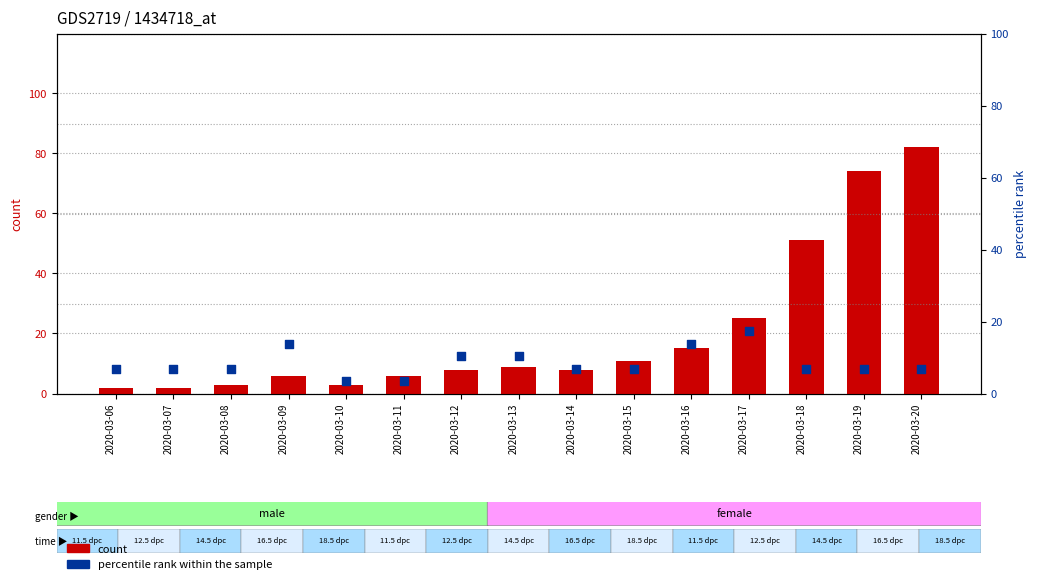

What are all the series names shown in the legend?

count, percentile rank within the sample